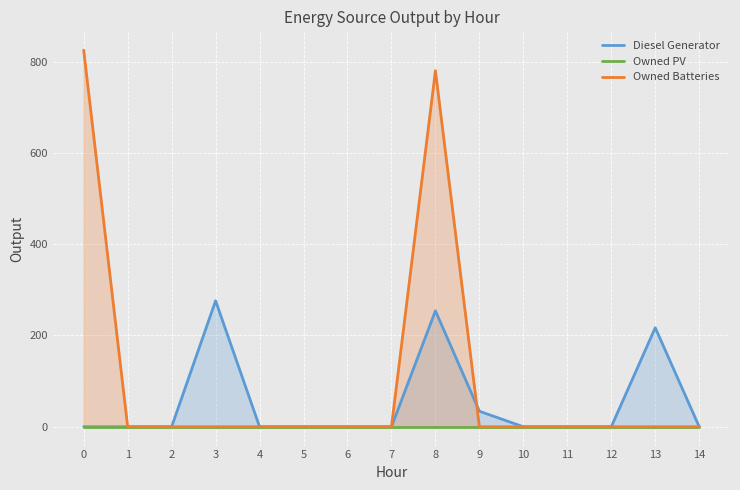

Which series has the largest total across all categories?

Owned Batteries